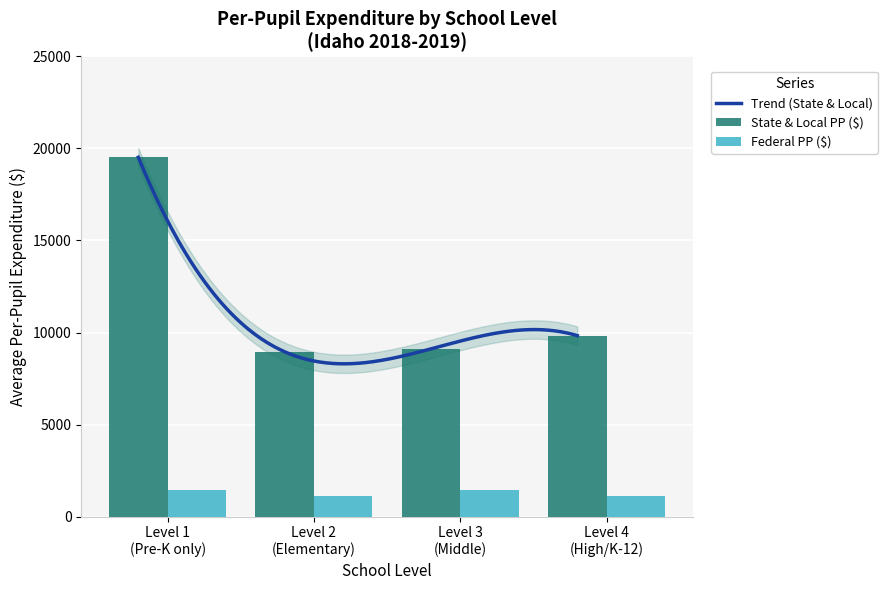

Which label corresponds to the smallest value in the chart?

Level 2 (Elementary)